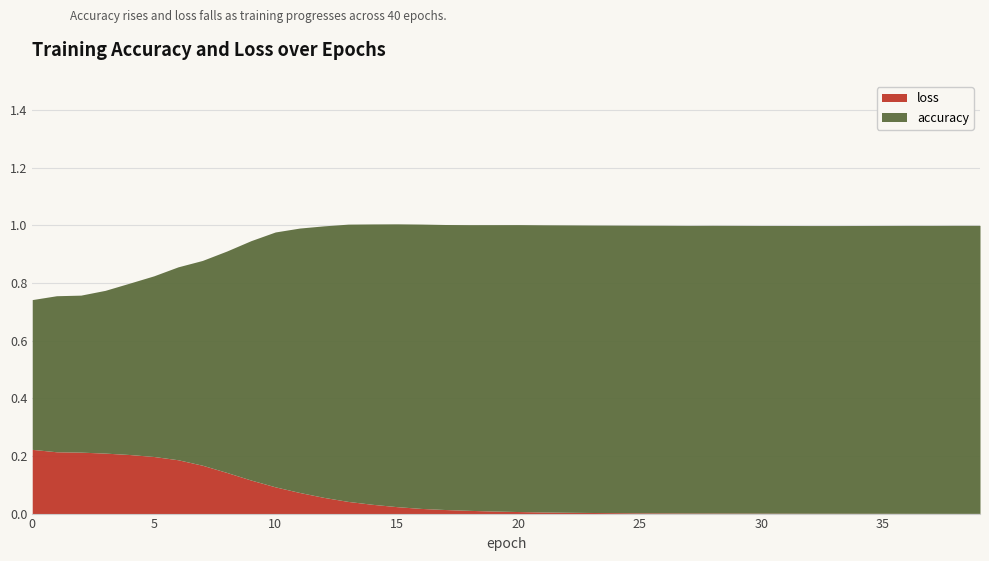

Which series has the largest total across all categories?

accuracy